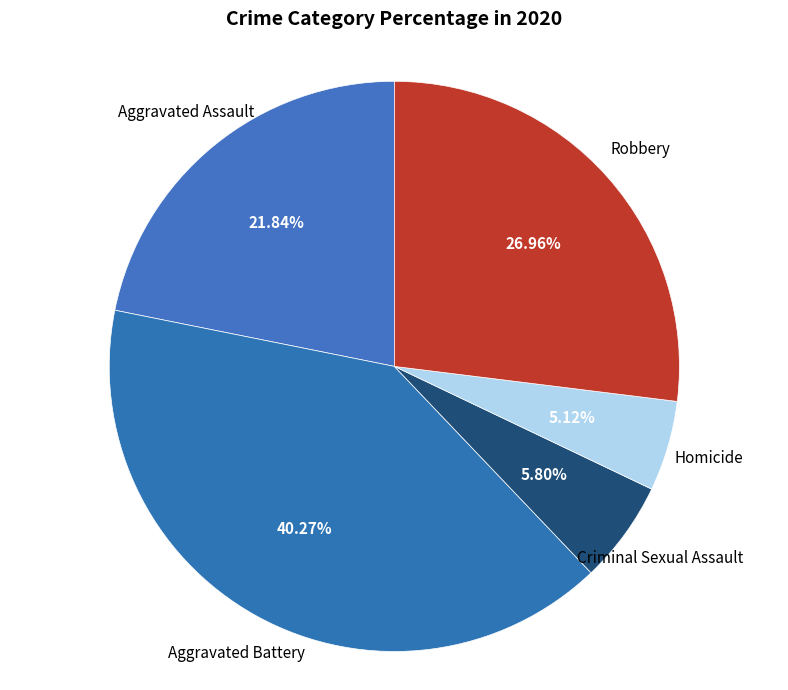

Which category has the smallest portion of the pie?

Homicide